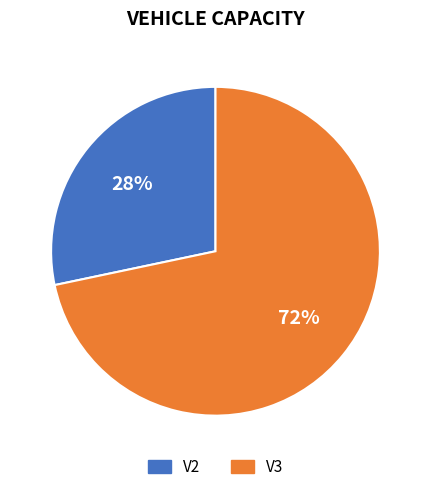

To the nearest percent, what percentage of the pie is V3?

72%